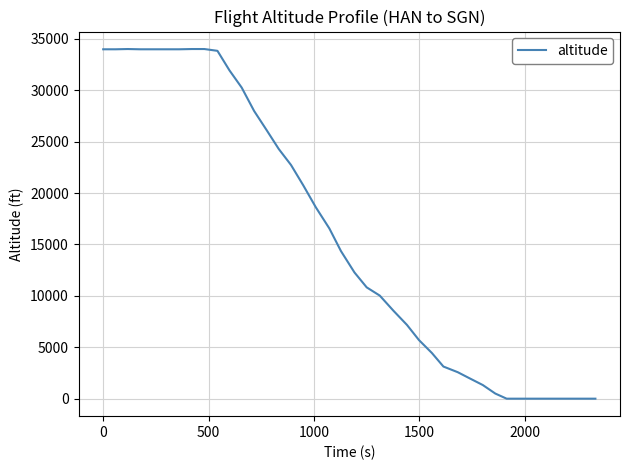

What is the difference between the maximum and minimum values?

34000